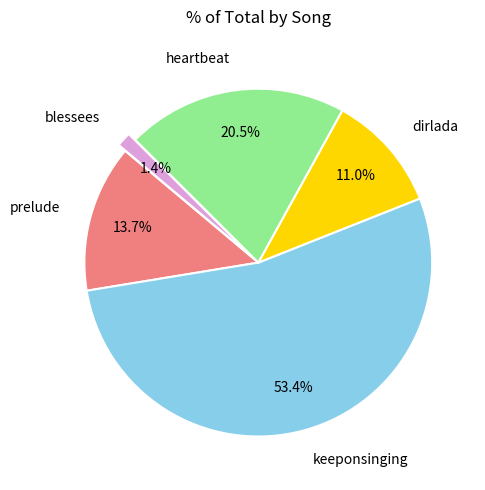

To the nearest percent, what is the combined percentage of keeponsinging and heartbeat?

74%